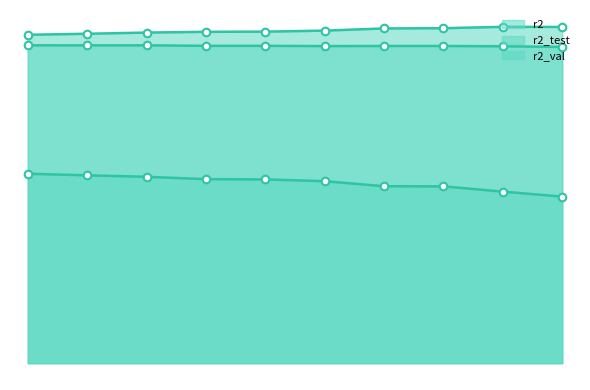

Which series has the largest total across all categories?

r2_val